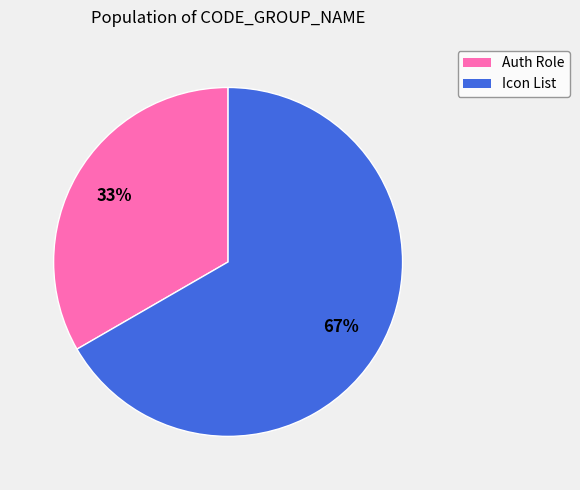

Is there any slice that represents more than half of the pie?

Yes